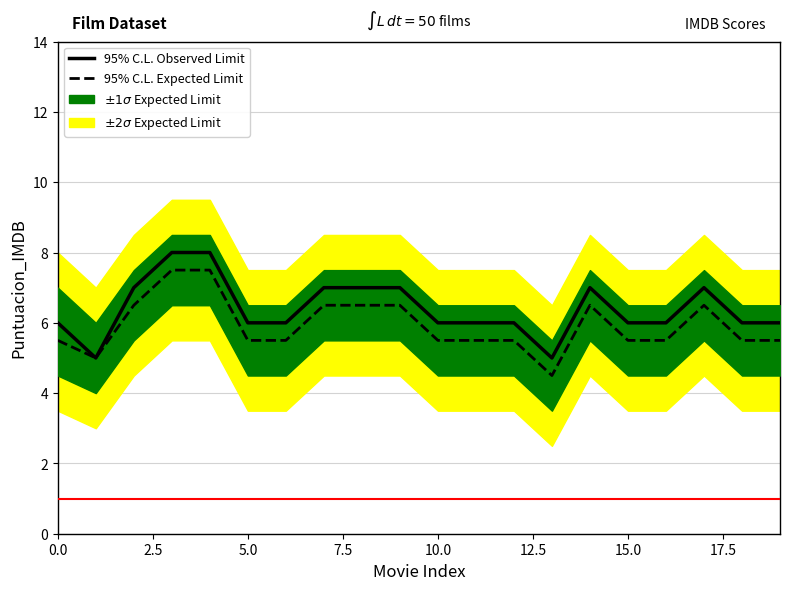

What is the difference between the 95% C.L. Observed Limit values at 10 and 17?

1.0